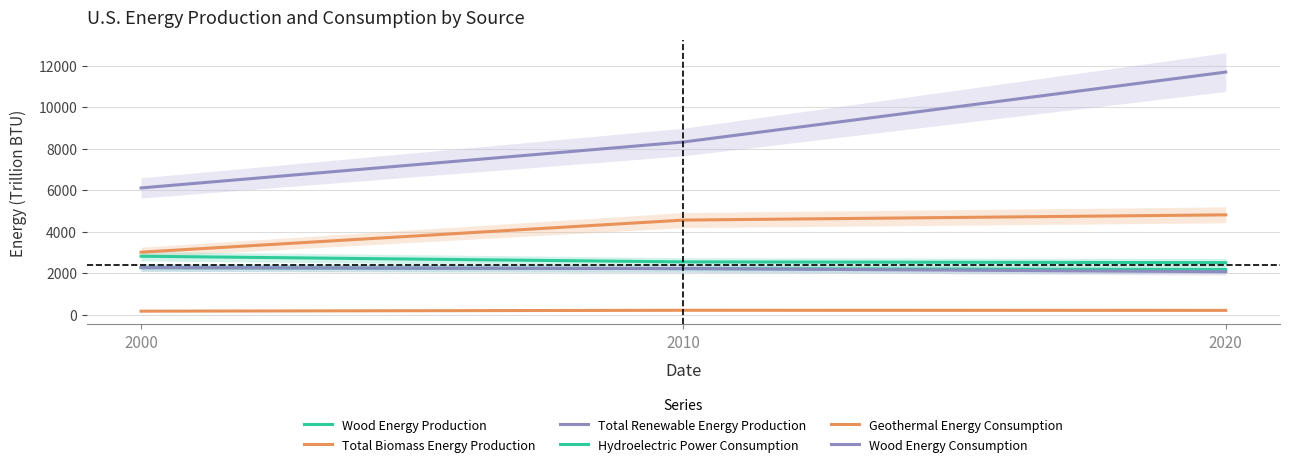

The value of Wood Energy Consumption at 2000 is 2261.7. True or false?

True